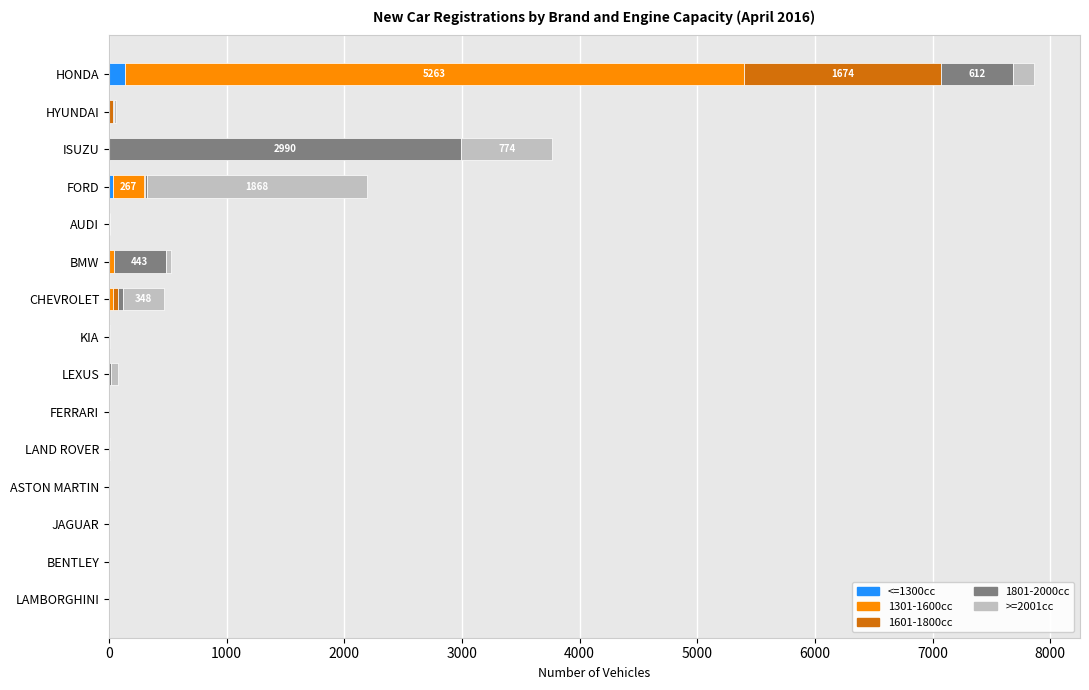

The <=1300cc series shows 0 at AUDI. True or false?

True